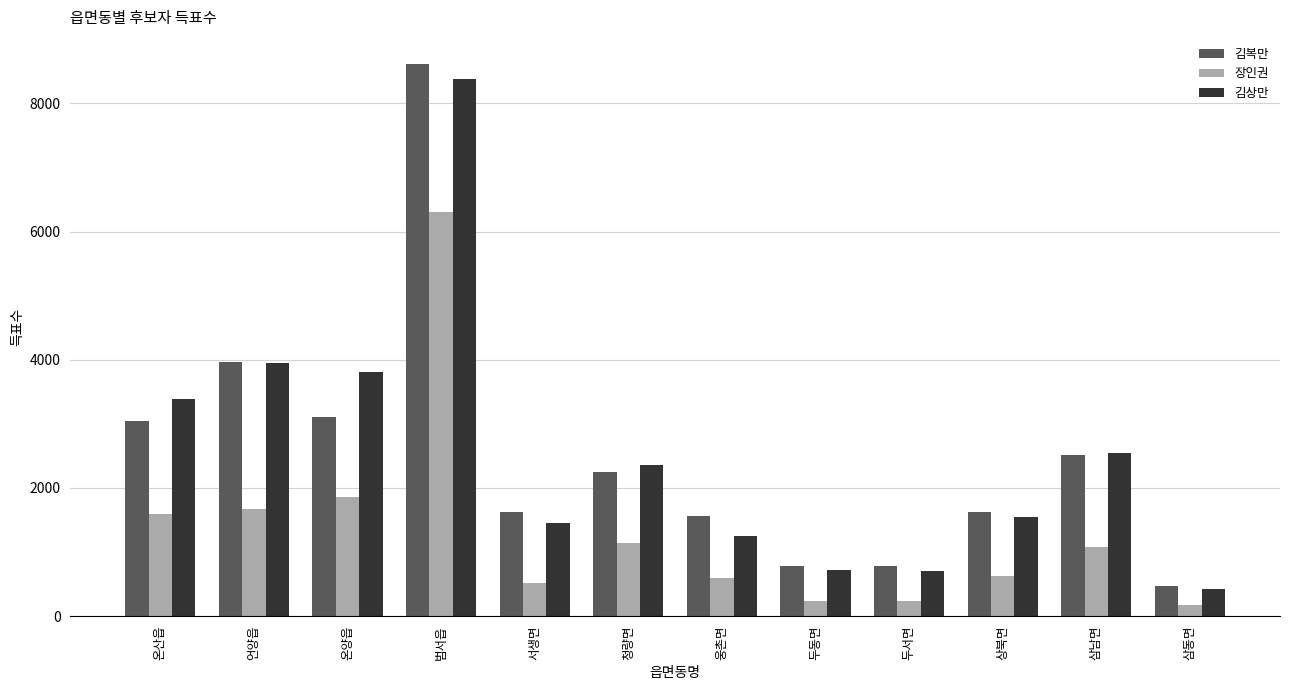

What is the value of the 장인권 bar at the 4th from the left?

6309